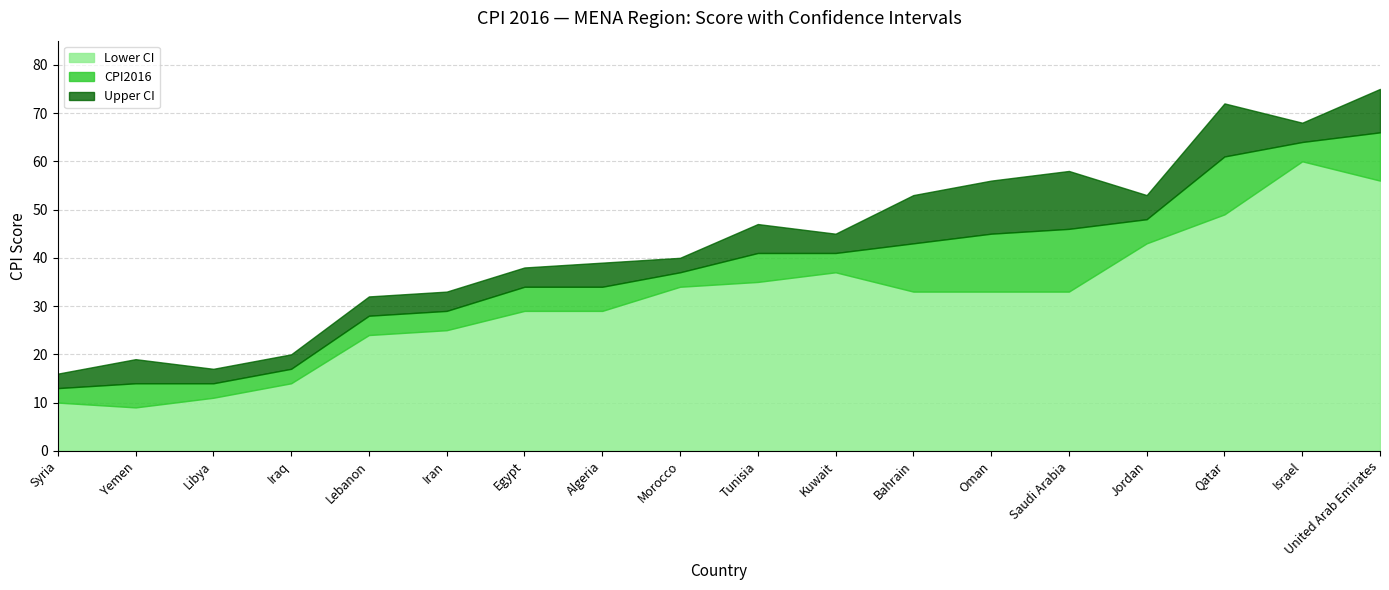

What is the difference between the highest and lowest values at Lebanon?

8